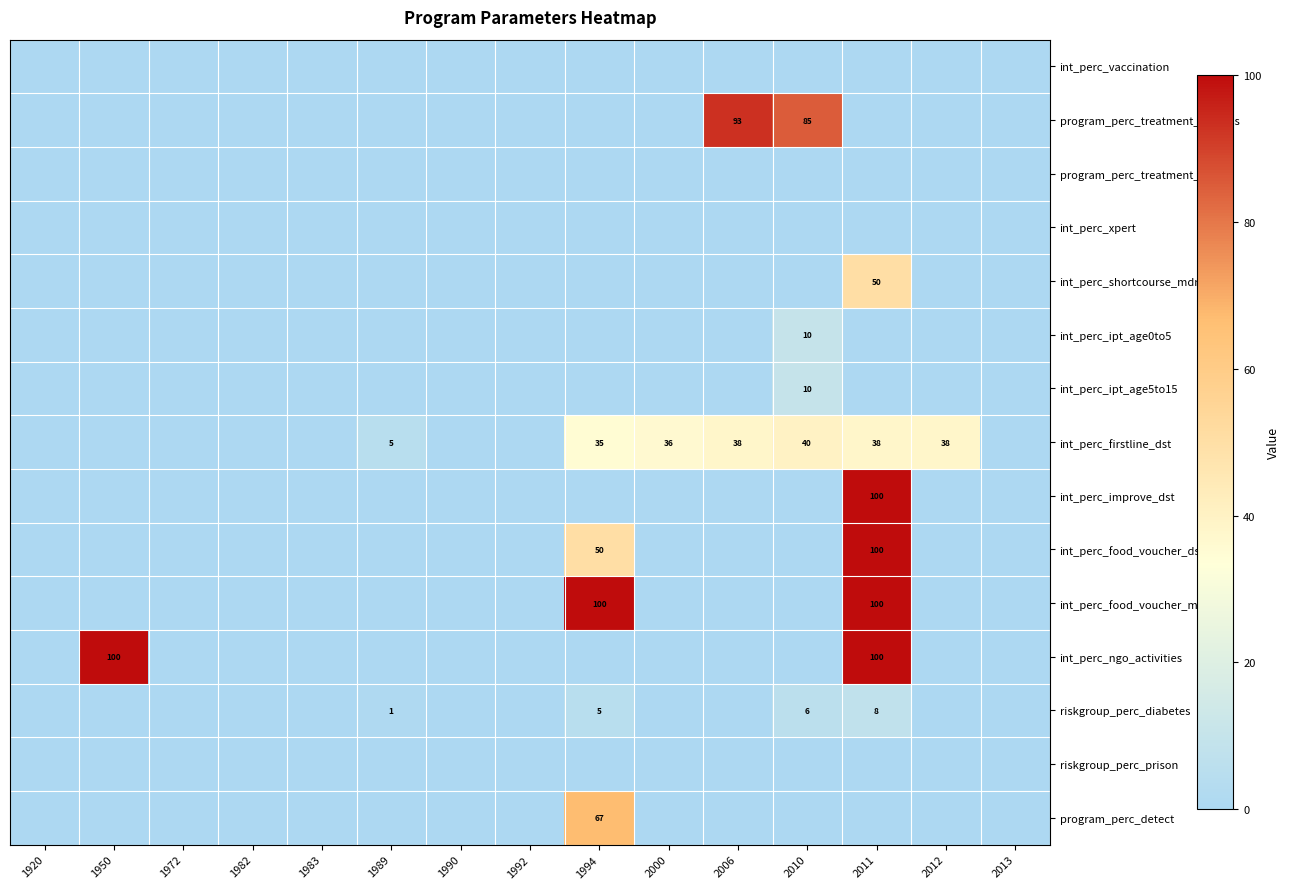

Rank the series at 1983 from lowest to highest value.

int_perc_vaccination, program_perc_treatment_success, program_perc_treatment_death, int_perc_xpert, int_perc_shortcourse_mdr, int_perc_ipt_age0to5, int_perc_ipt_age5to15, int_perc_firstline_dst, int_perc_improve_dst, int_perc_food_voucher_ds, int_perc_food_voucher_mdr, int_perc_ngo_activities, riskgroup_perc_diabetes, riskgroup_perc_prison, program_perc_detect